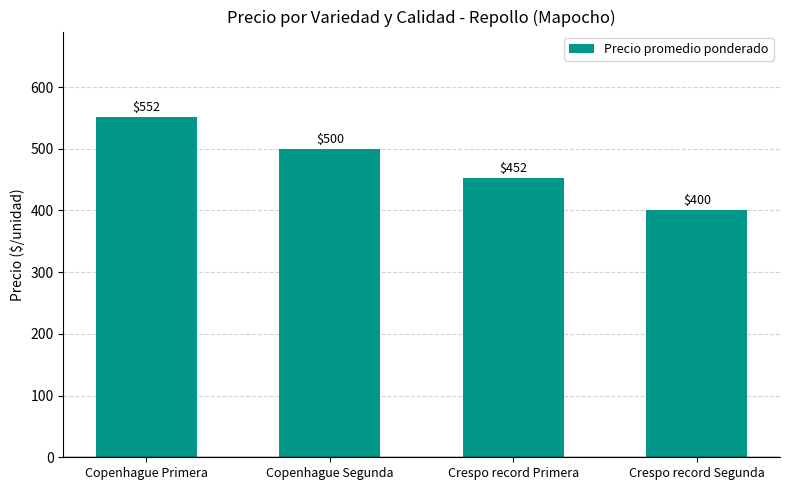

What is the average value?

476